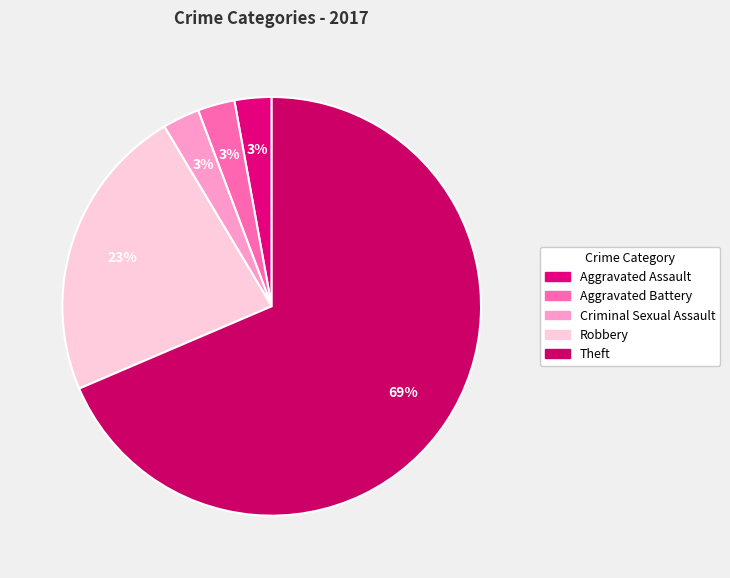

The Theft slice represents 57% of the pie. True or false?

False